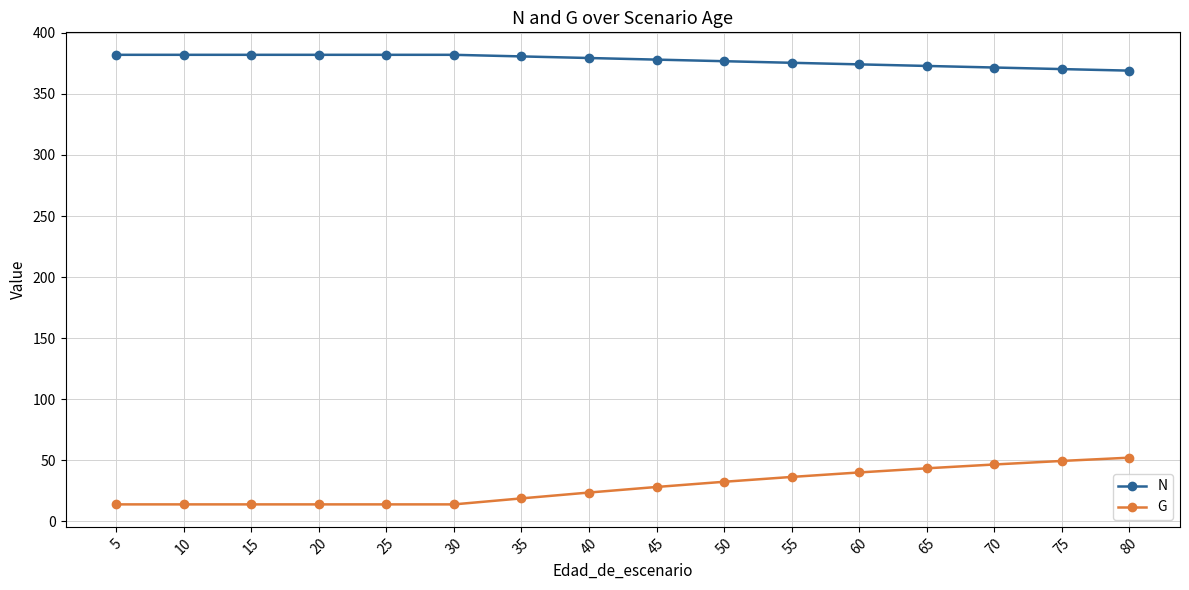

What is the value of the G point at the 4th from the left?

14.0